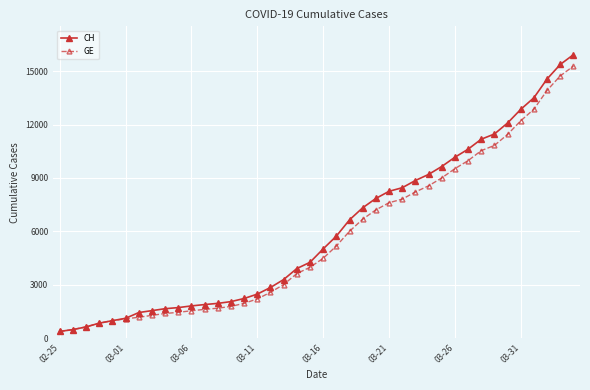

What are all the series names shown in the legend?

CH, GE